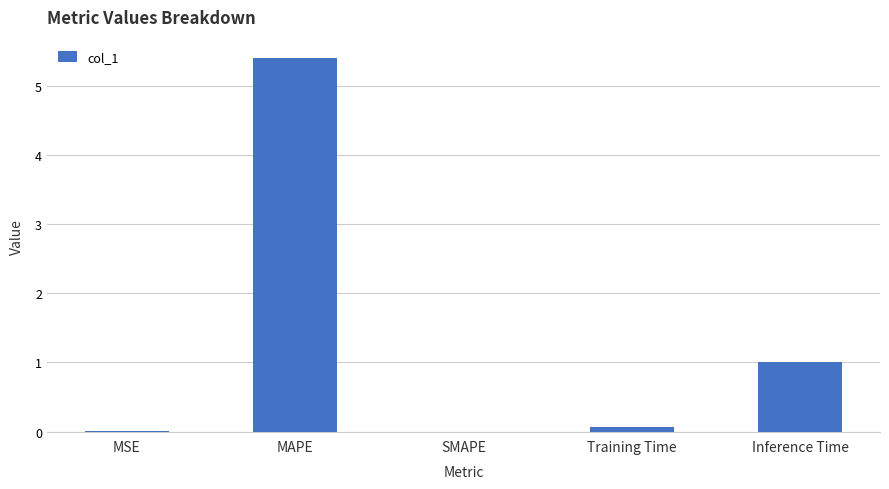

Are the bars grouped side by side (vs. stacked)?

No